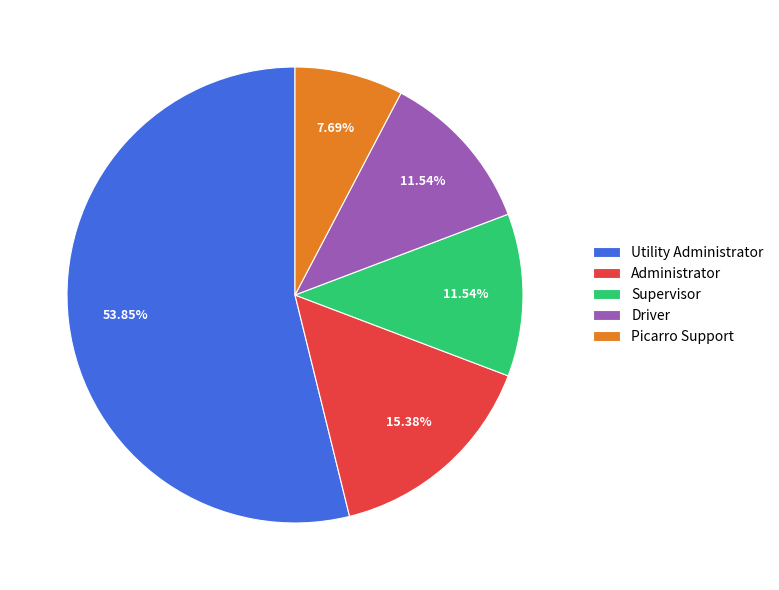

Between Supervisor and Administrator, which is larger?

Administrator